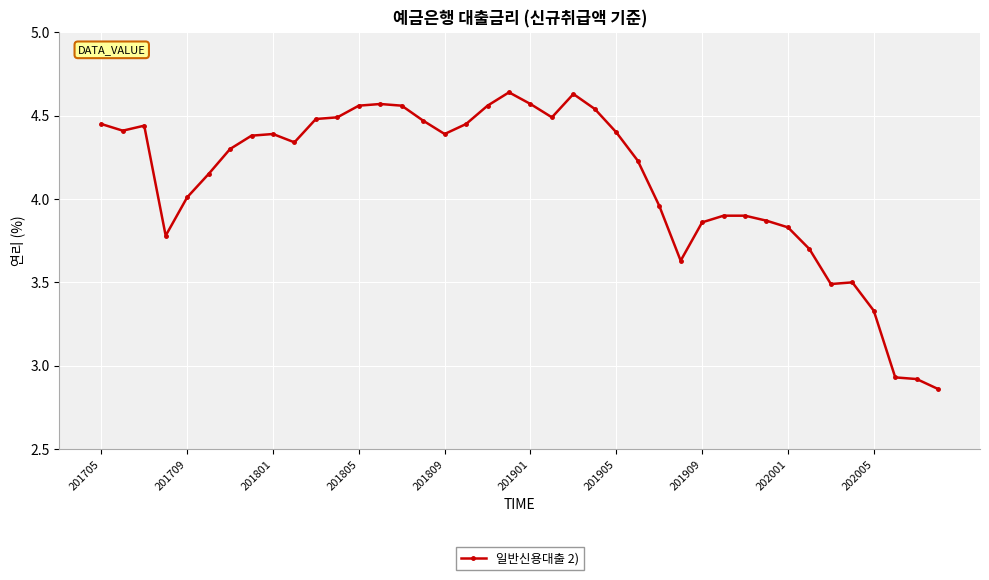

True or false: the data has more than 0 interior local peaks.

True